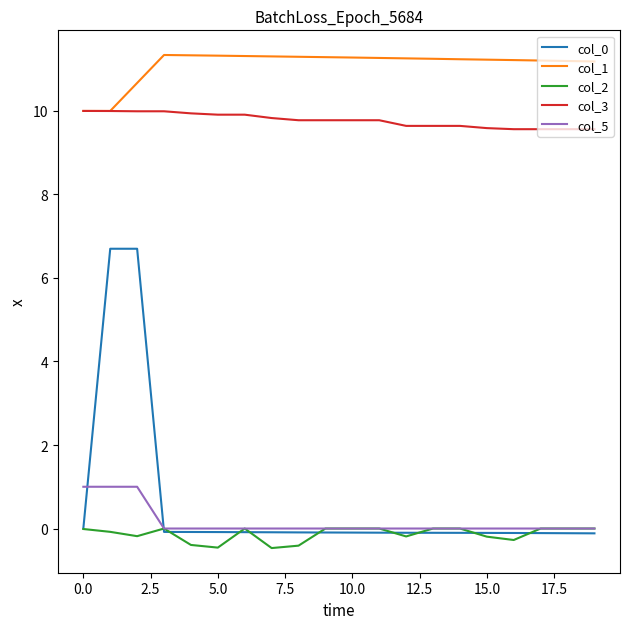

Which series has the largest total across all categories?

col_1